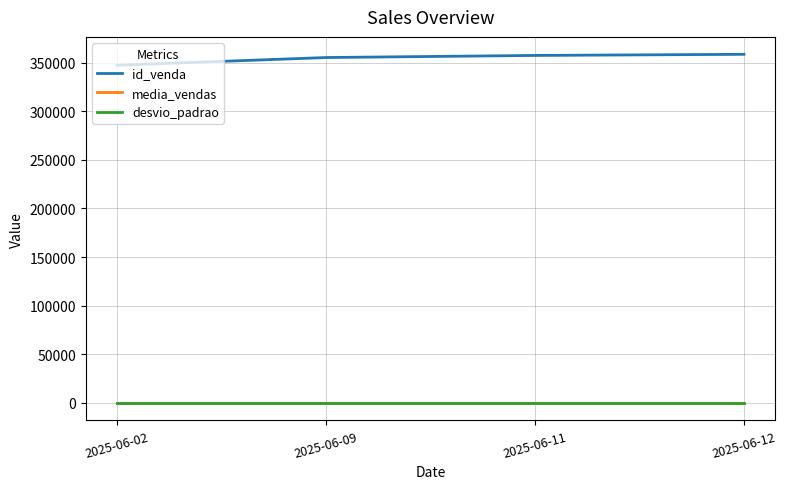

What is the spread (max minus min) of values at 2025-06-09?

355231.9